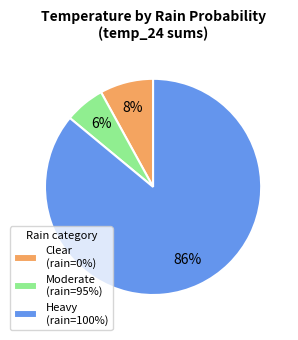

Which has a higher value, Heavy (rain=100%) or Clear (rain=0%)?

Heavy (rain=100%)